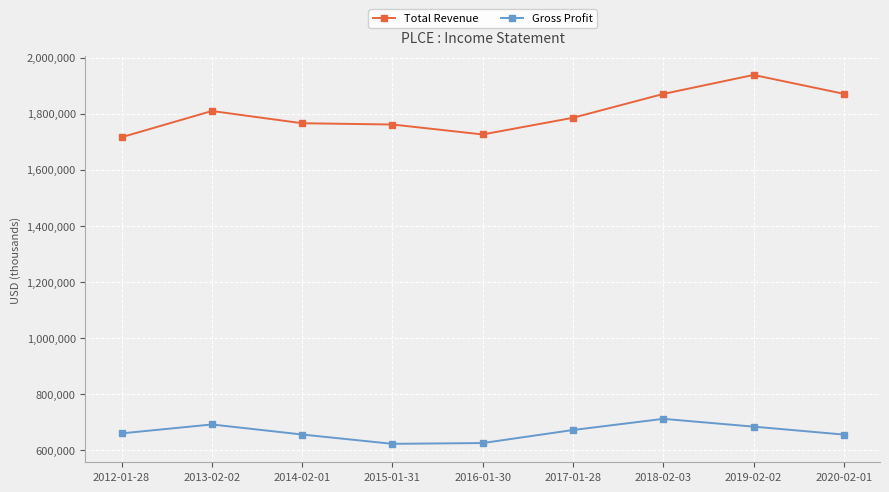

The value of Gross Profit at 2015-01-31 is 622300. True or false?

True